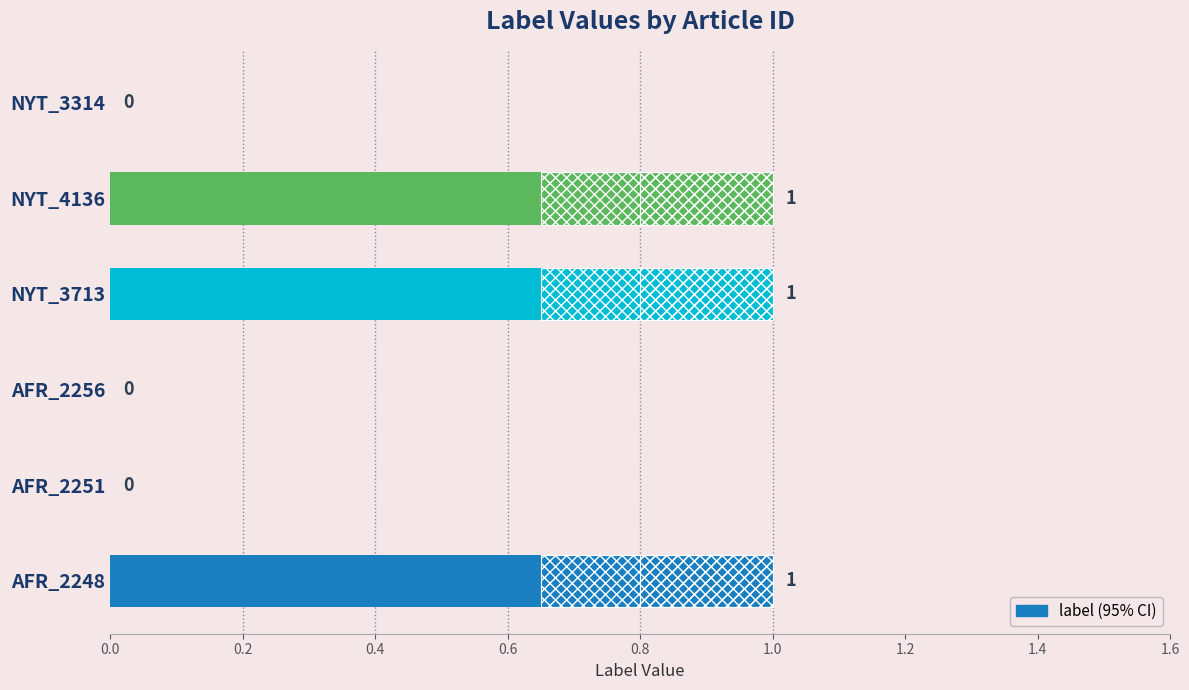

True or false: the data shows 1 at AFR_2248.

True